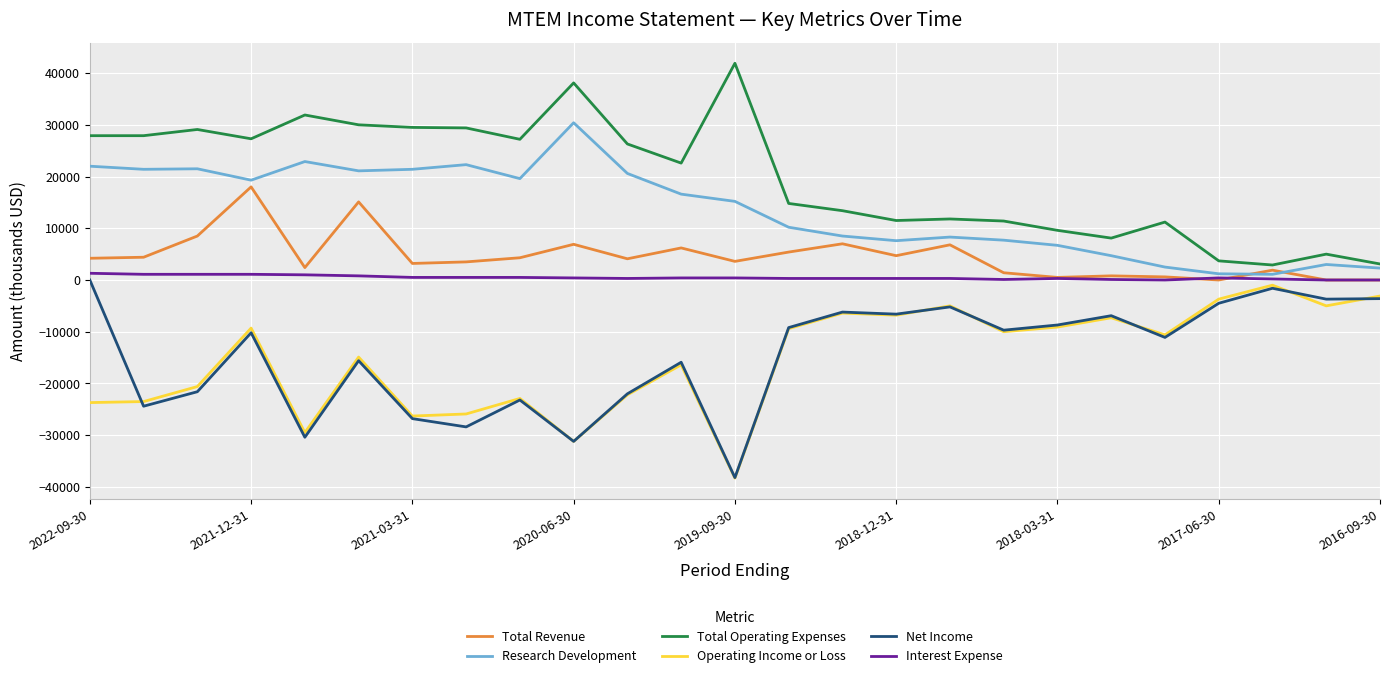

What is the lowest value of the Total Operating Expenses series?

2900